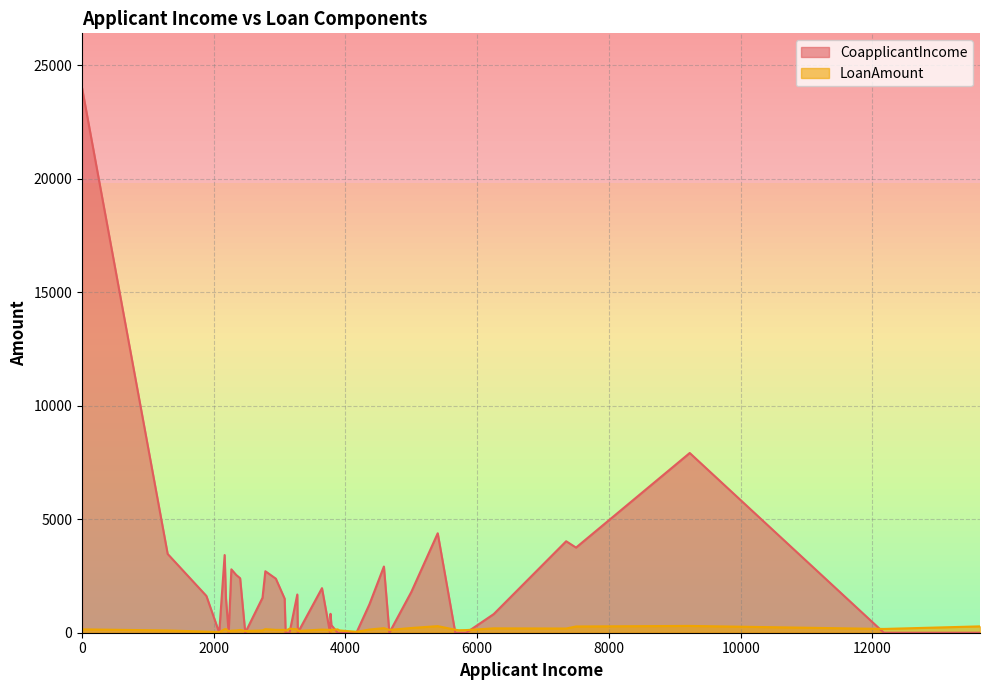

List the series in order of their overall mean, highest first.

CoapplicantIncome, LoanAmount